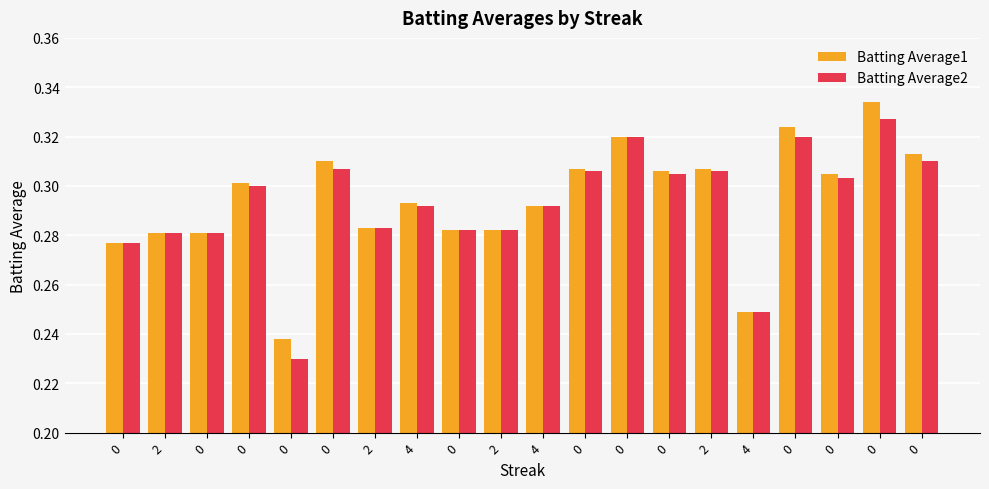

What is the sum of all Batting Average2 values?

5.9